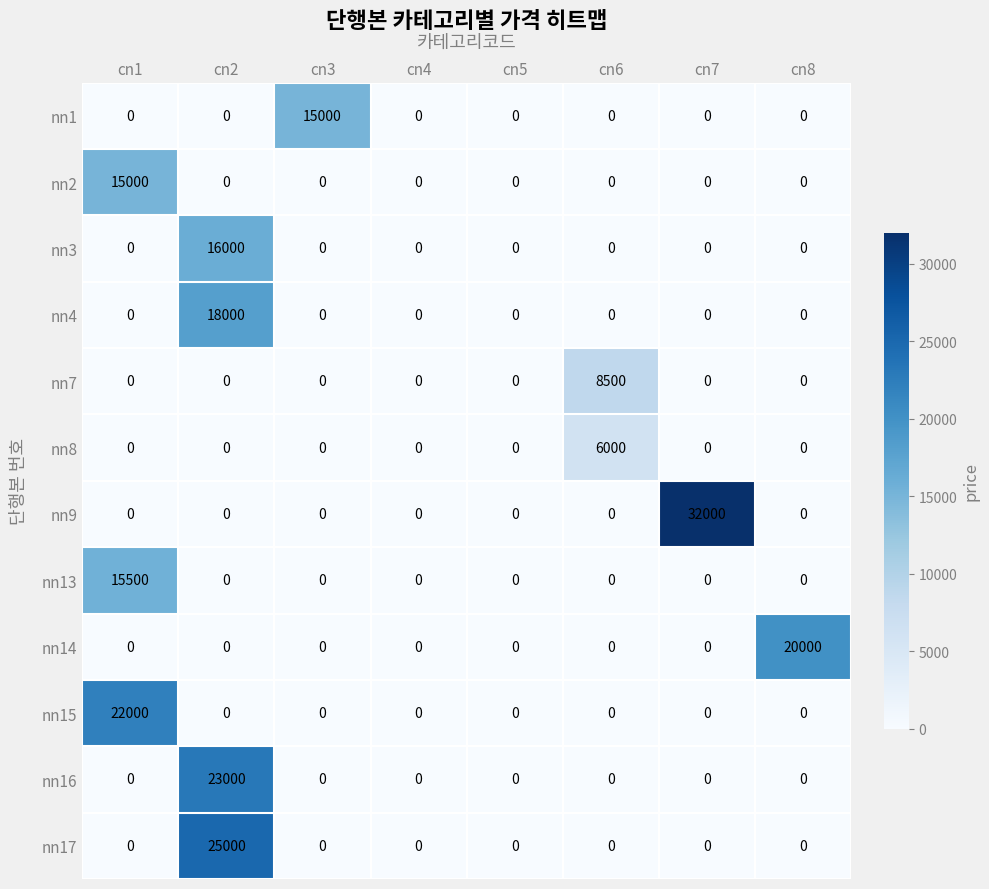

The value of nn17 at cn3 is 16081. True or false?

False